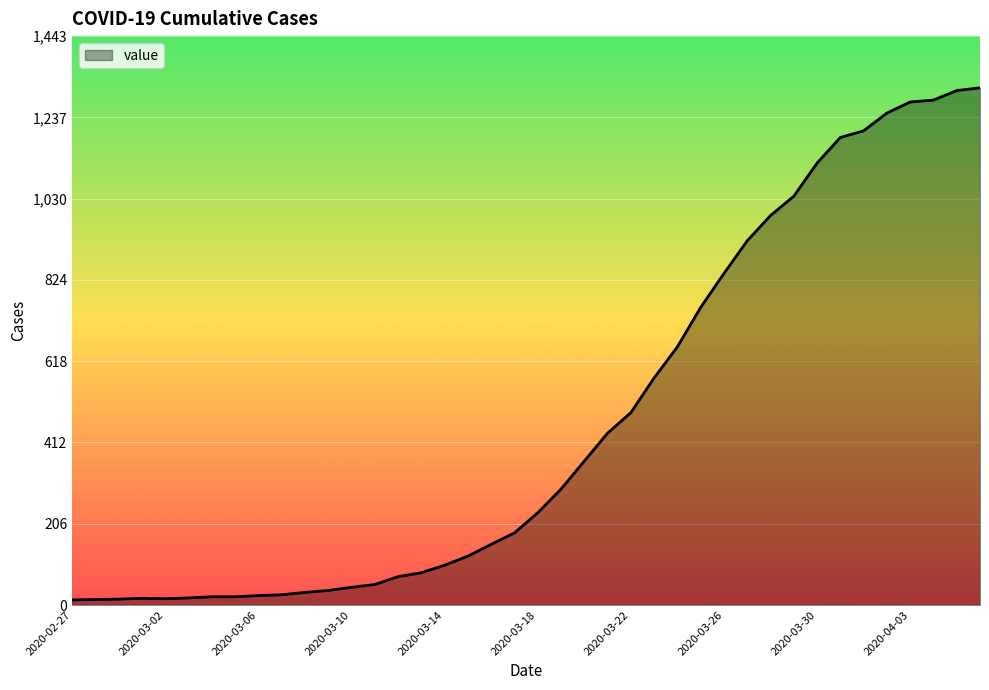

What is the greatest value displayed?

1312